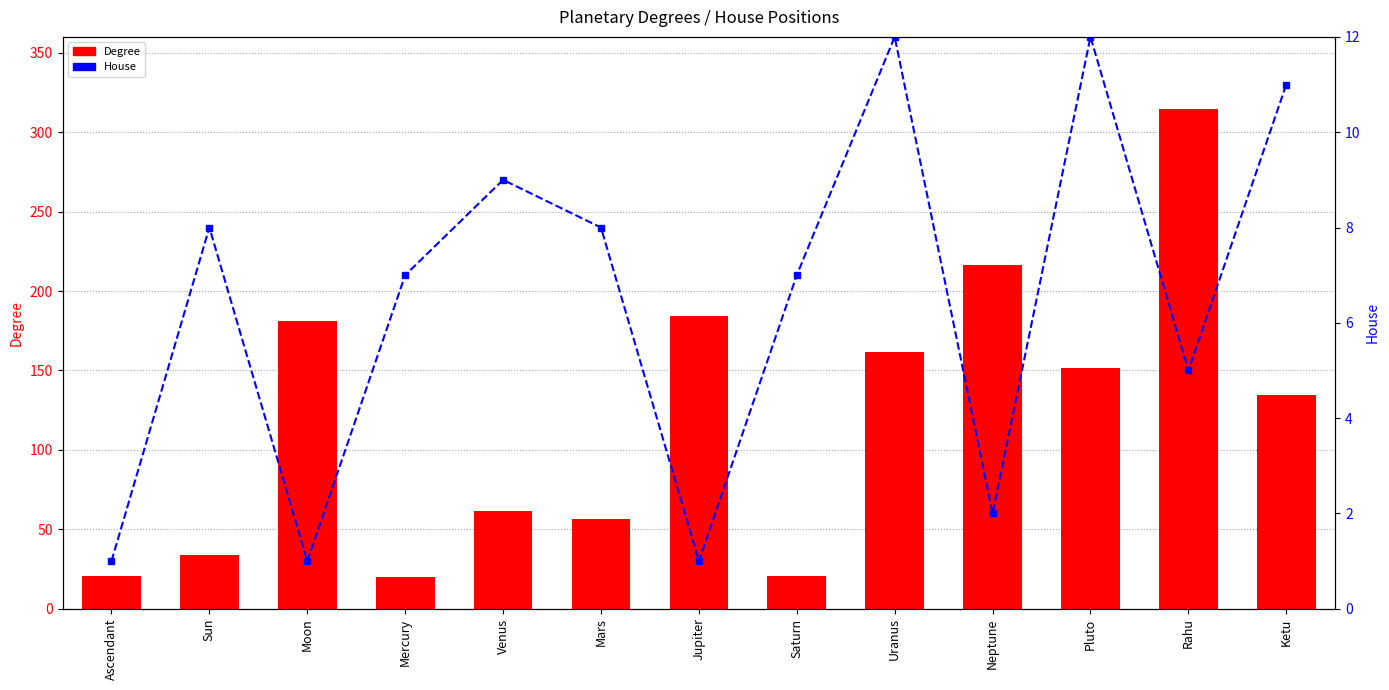

Which series has the largest range (max minus min)?

Degree